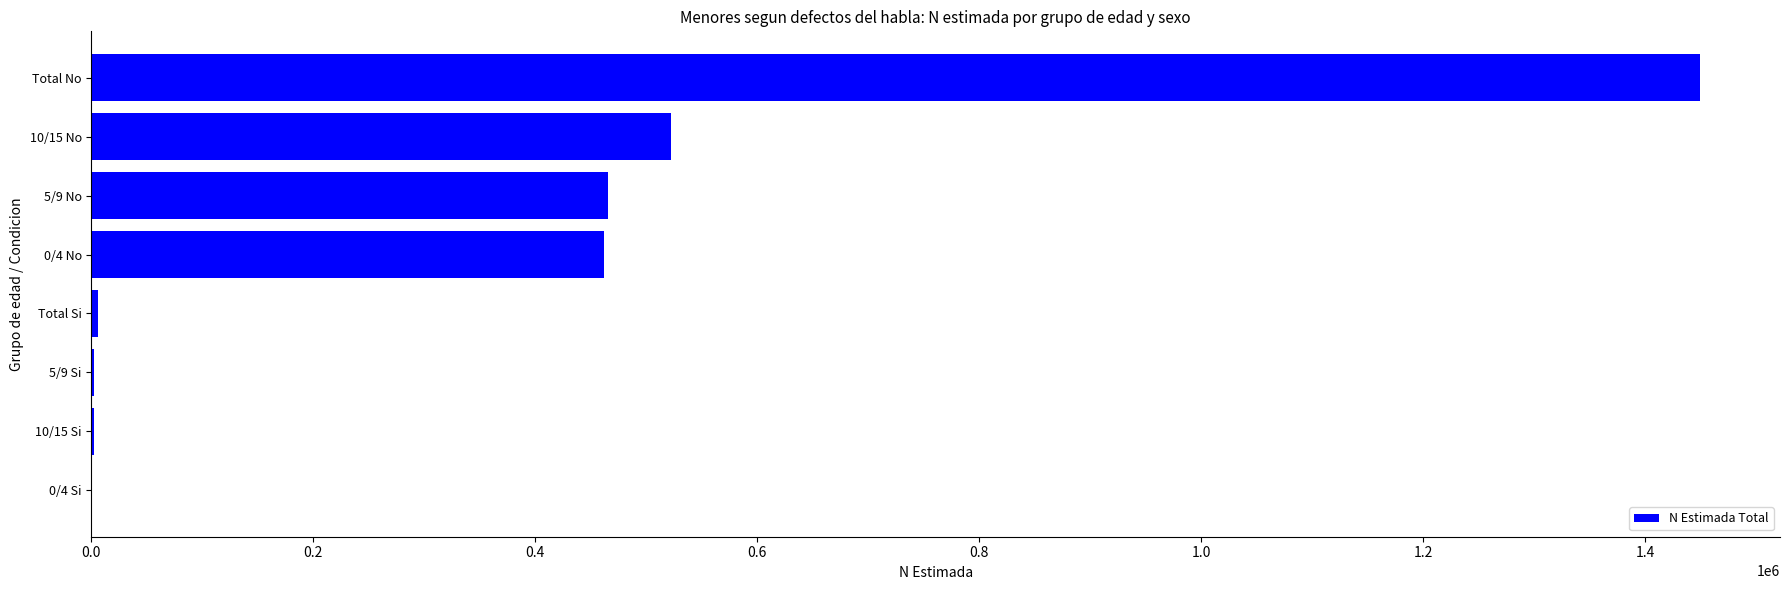

How many series are shown in this chart?

1